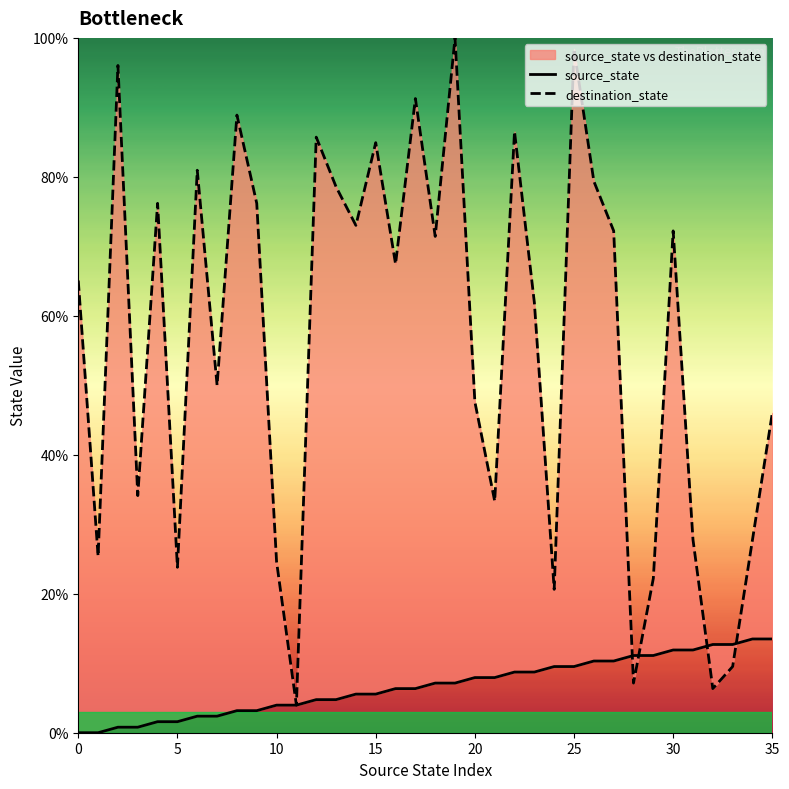

What is the label of the 33rd point from the left?

32